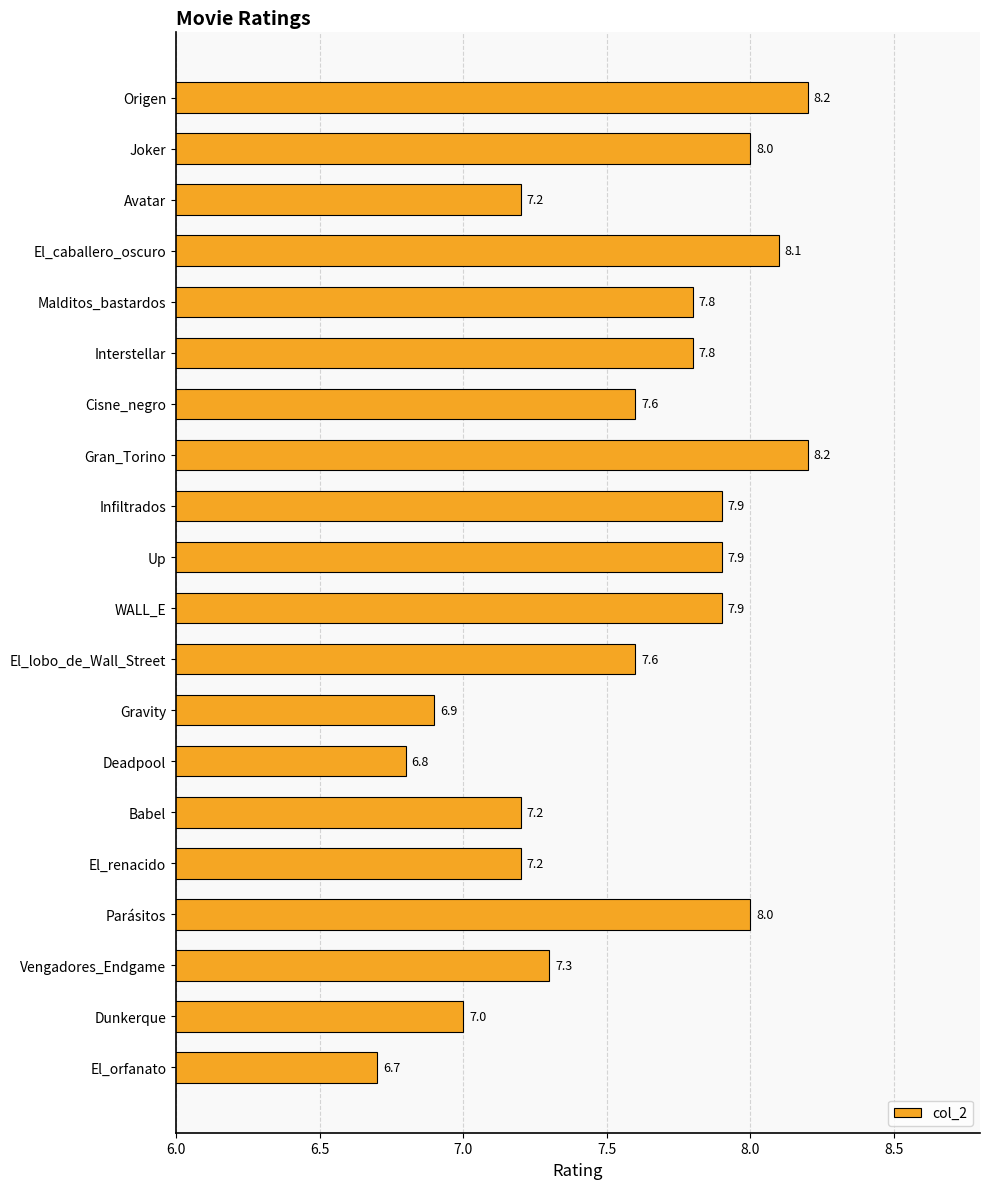

What is the label of the 14th bar from the top?

Deadpool